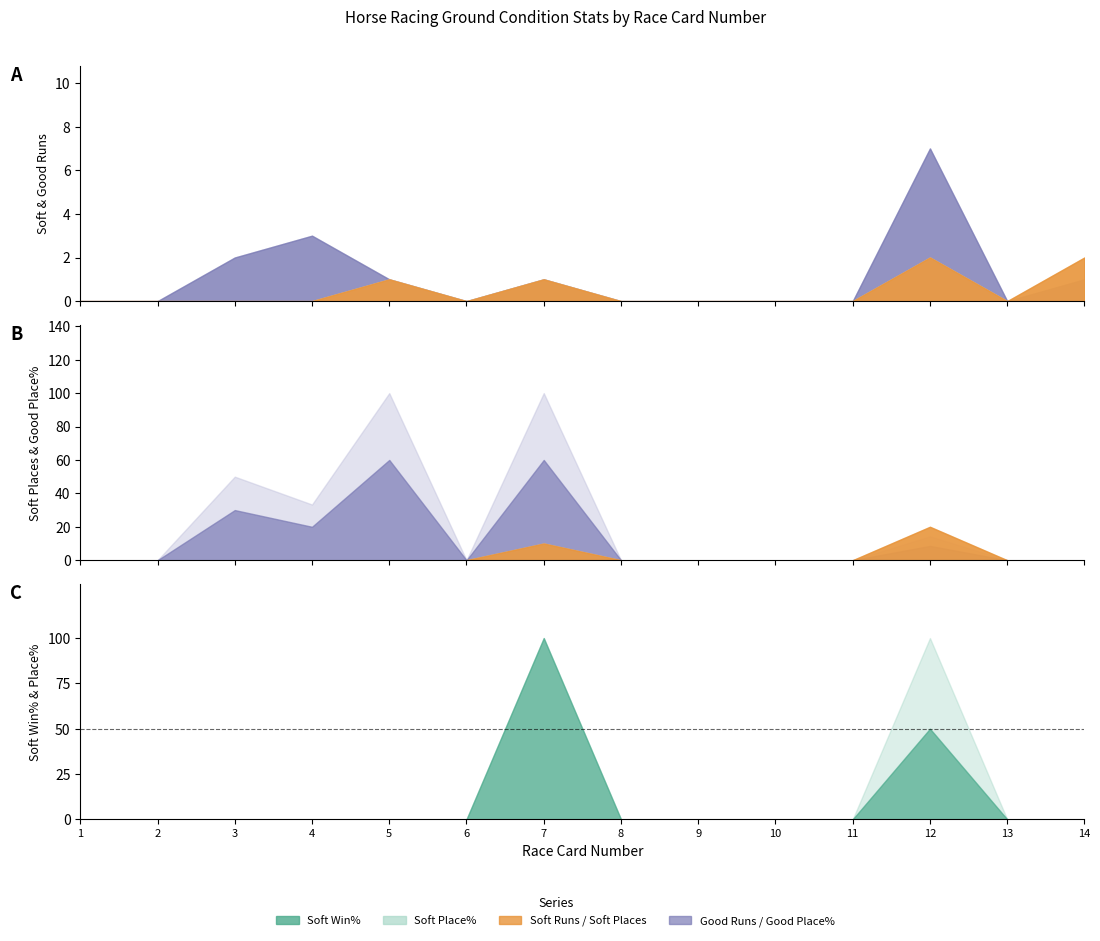

What is the value of the Soft Places point at the 12th from the left?

2.0